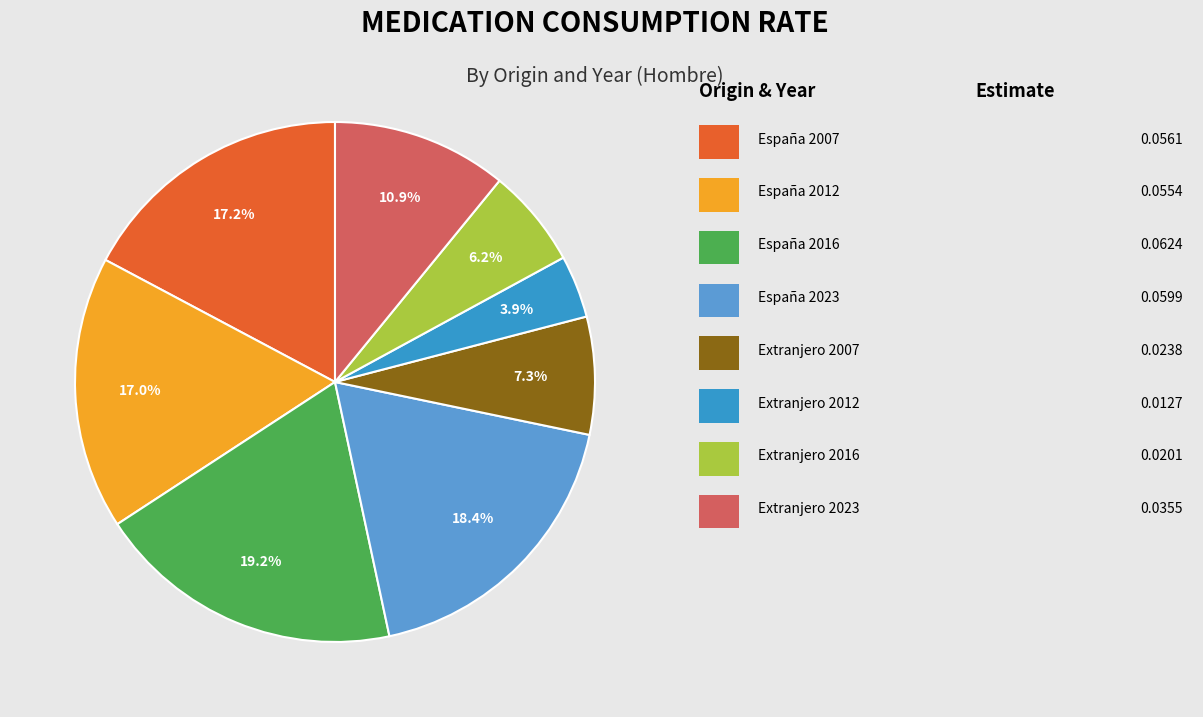

Is there any slice that represents more than half of the pie?

No